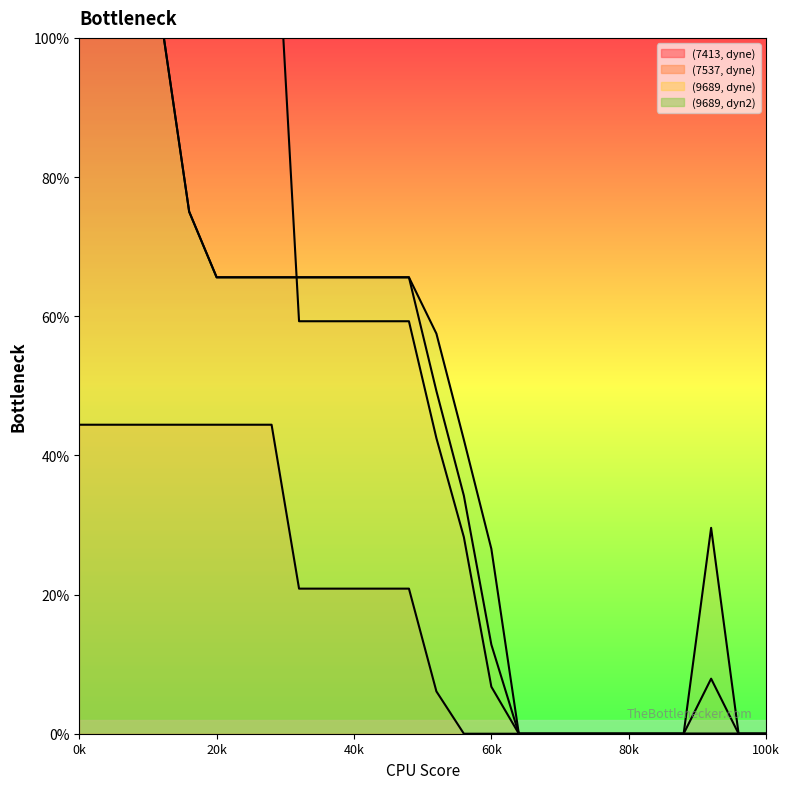

Which series has the largest range (max minus min)?

(7537, dyne)